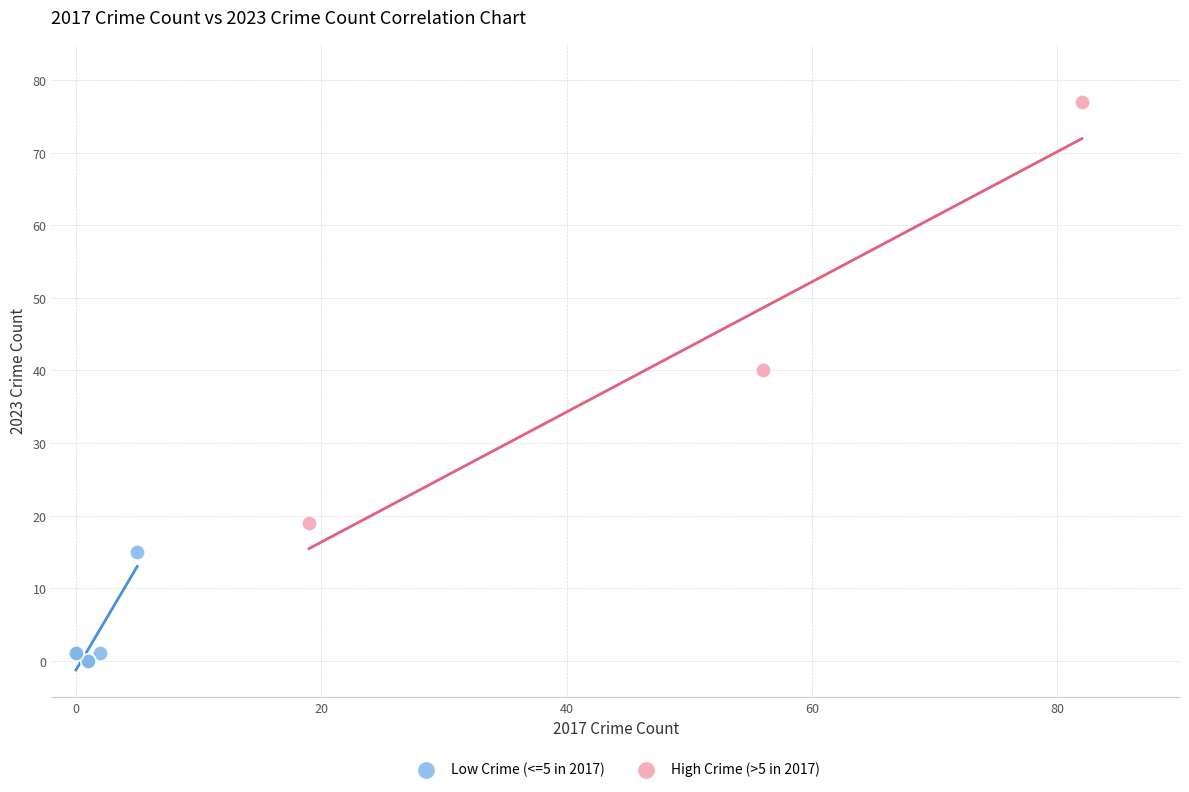

Which series has the widest spread of Y values?

High Crime (>5 in 2017)